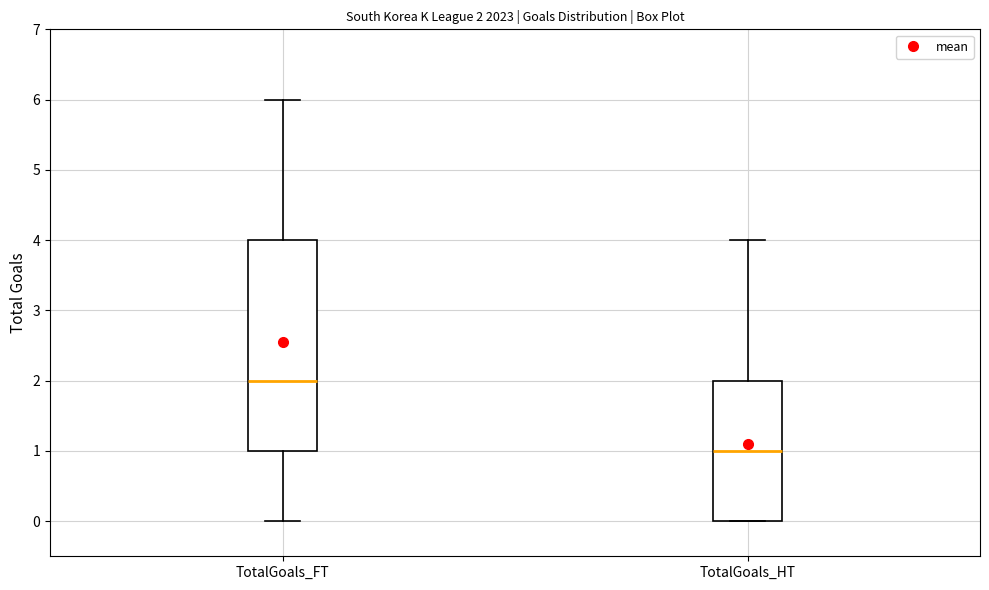

Which box is the tallest, from its lower edge to its upper edge?

TotalGoals_FT